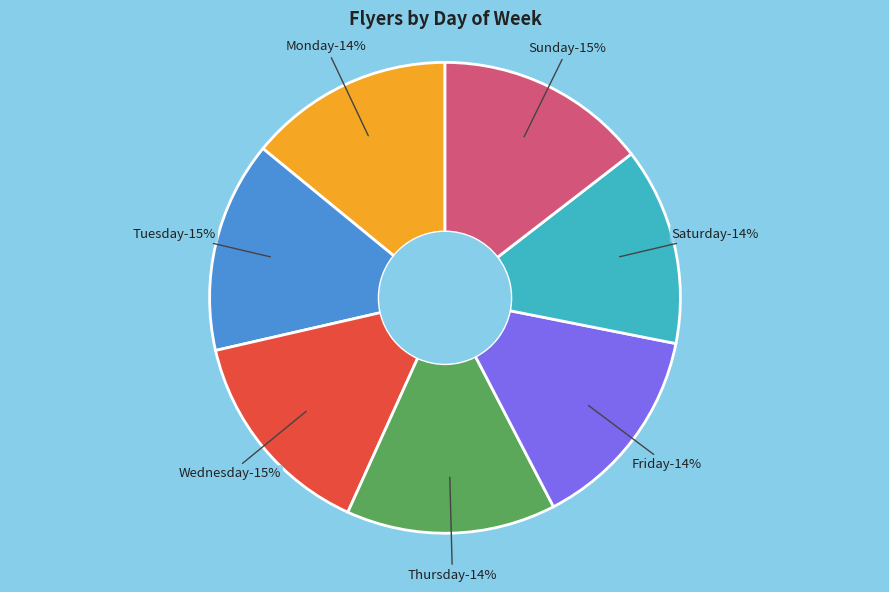

How many segments does this pie chart have?

7